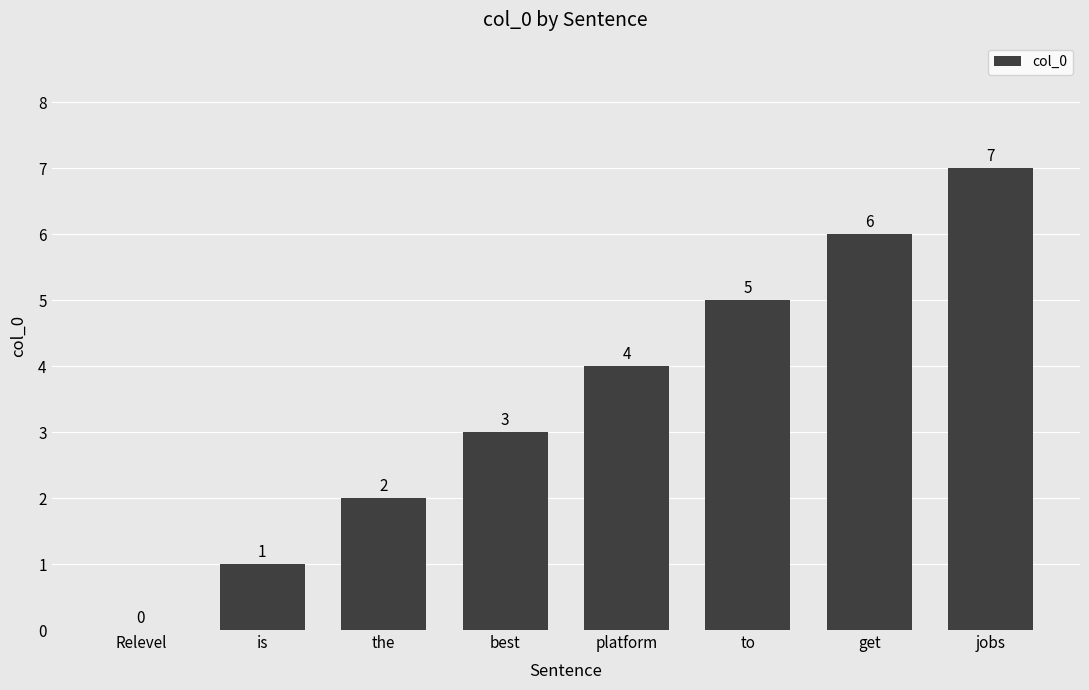

True or false: the data shows 3 at best.

True